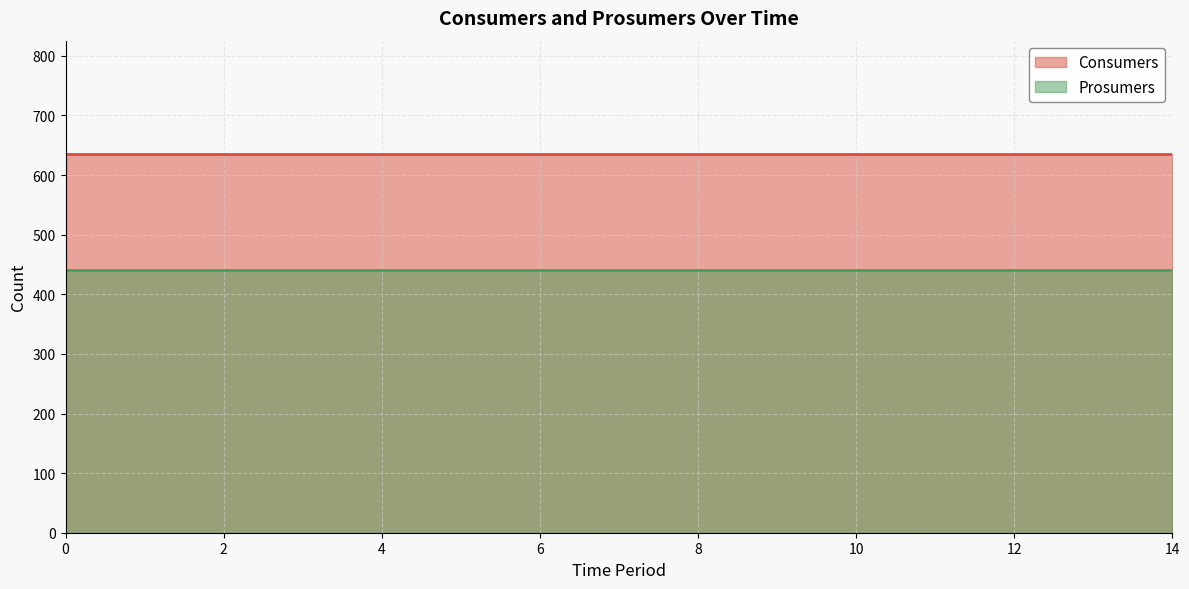

Reading right to left, transcribe all the data shown in this chart.

Consumers: 14=635	13=635	12=635	11=635	10=635	9=635	8=635	7=635	6=635	5=635	4=635	3=635	2=635	1=635	0=635
Prosumers: 14=440	13=440	12=440	11=440	10=440	9=440	8=440	7=440	6=440	5=440	4=440	3=440	2=440	1=440	0=440